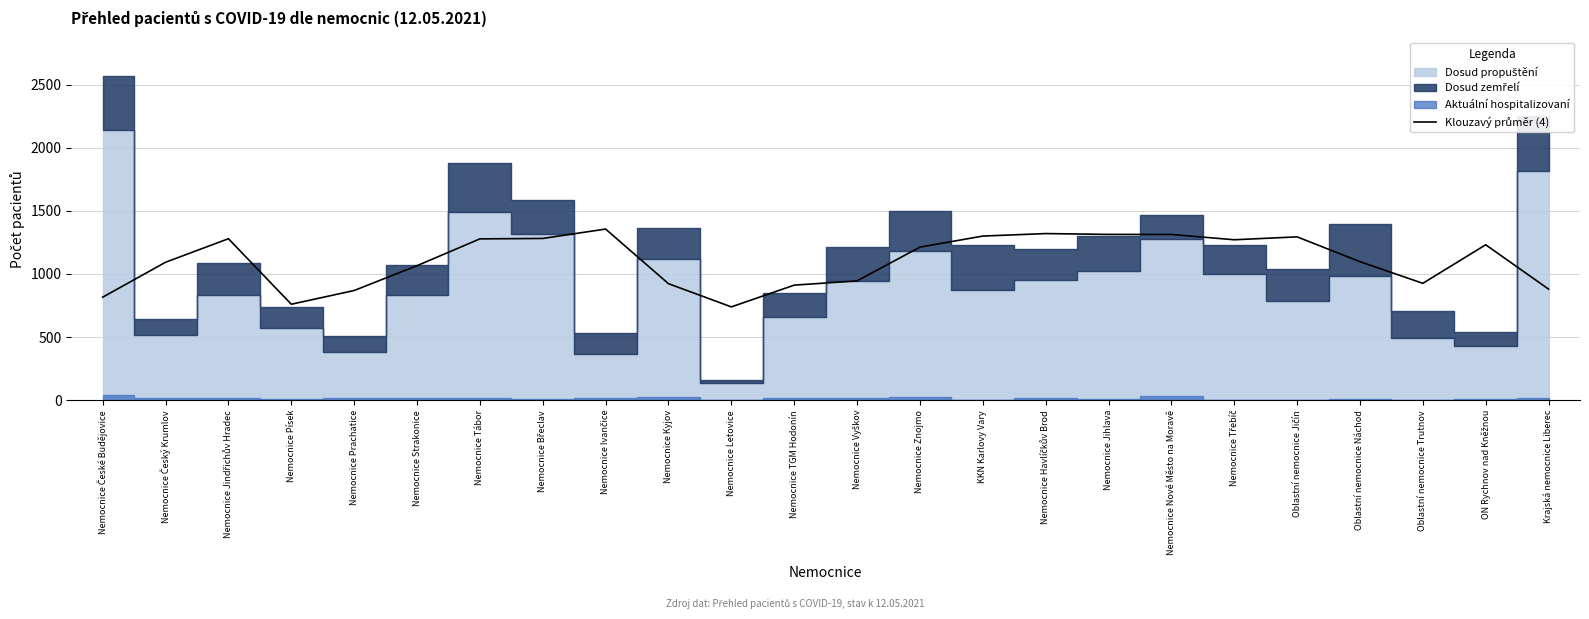

What is the value of the 12th point from the left?

911.0